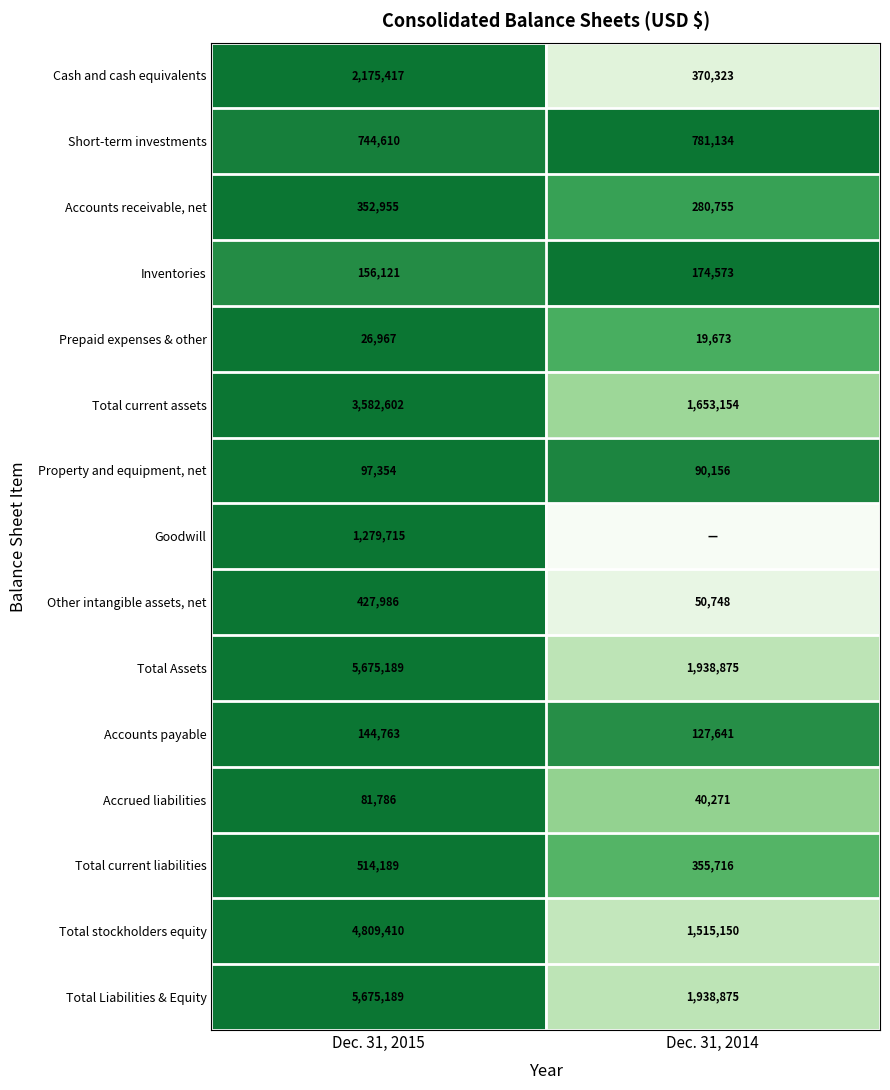

Is it true that Goodwill equals 1279715 at Dec. 31, 2015?

True